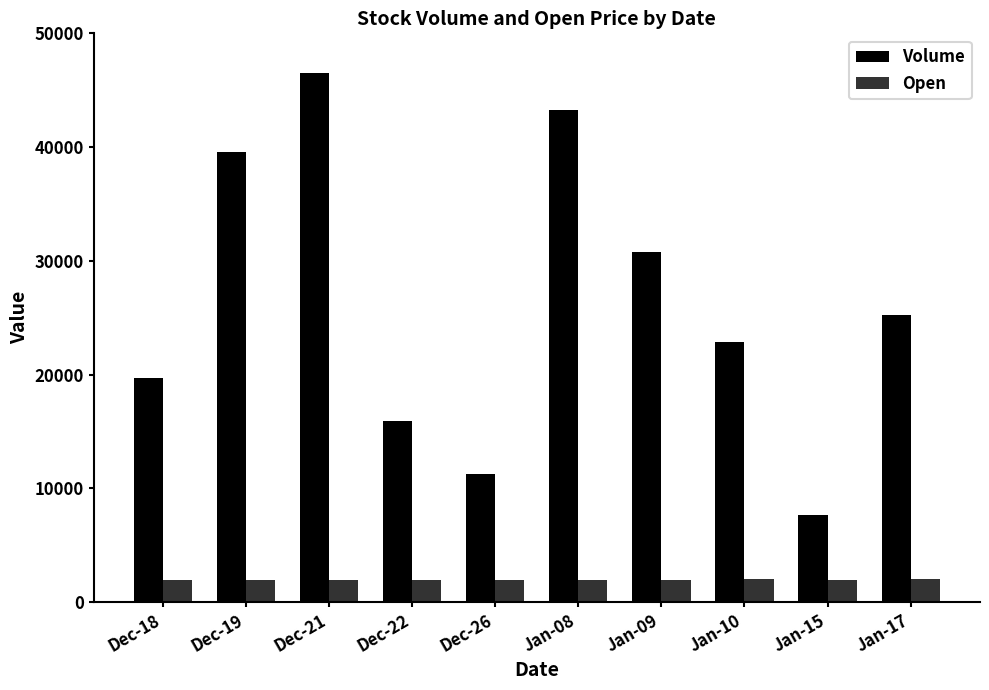

What position from the right is Jan-09?

4